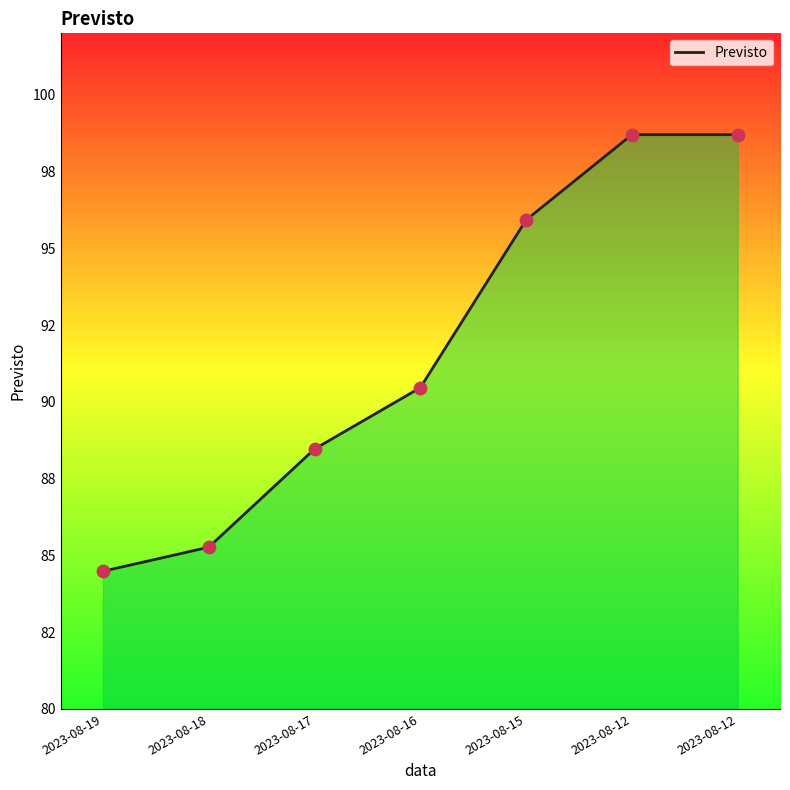

Does the chart have visible grid lines?

No